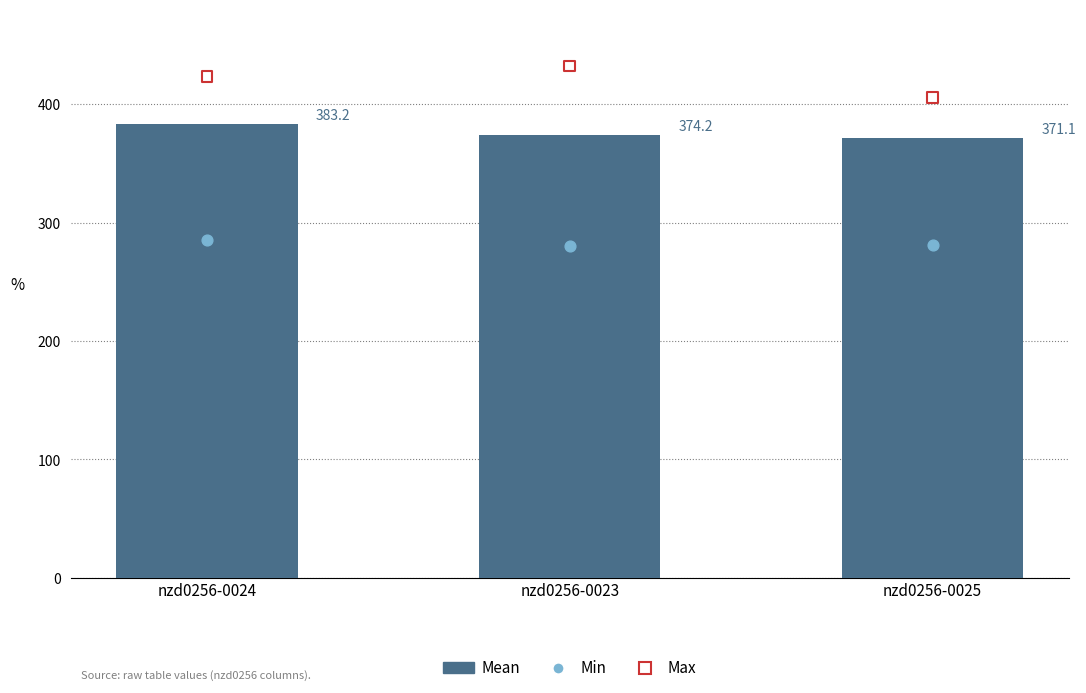

What is the total value across all series at nzd0256-0025?

1057.6